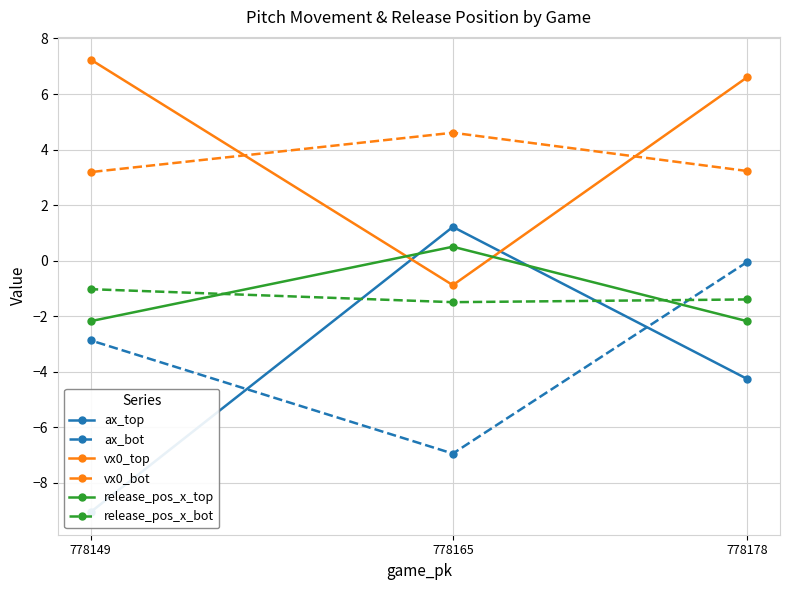

The ax_bot series shows -2.9 at 778149. True or false?

True